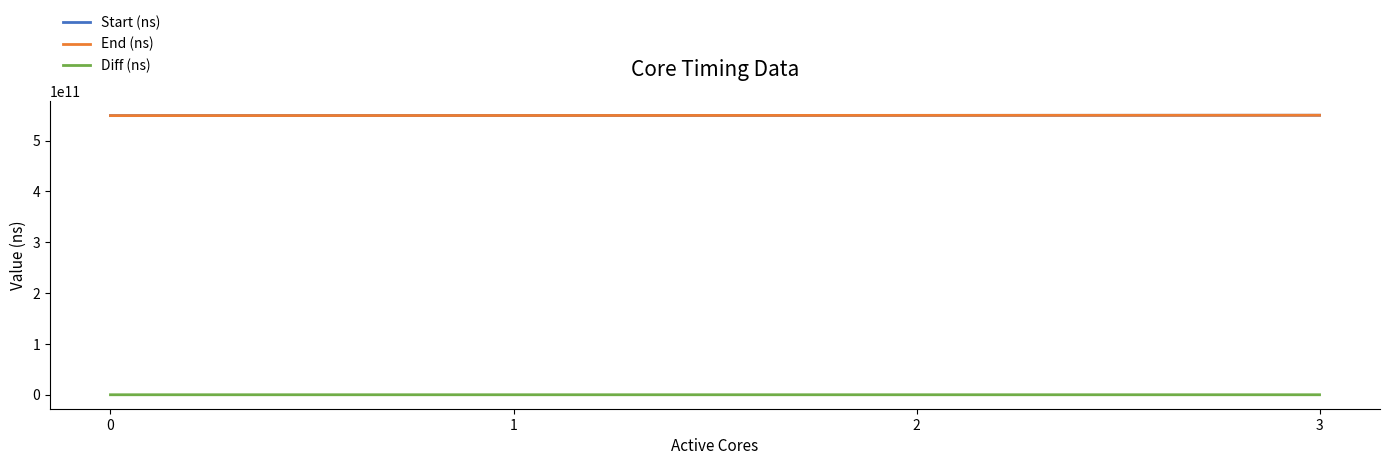

True or false: Start (ns) and Diff (ns) cross at least once.

False